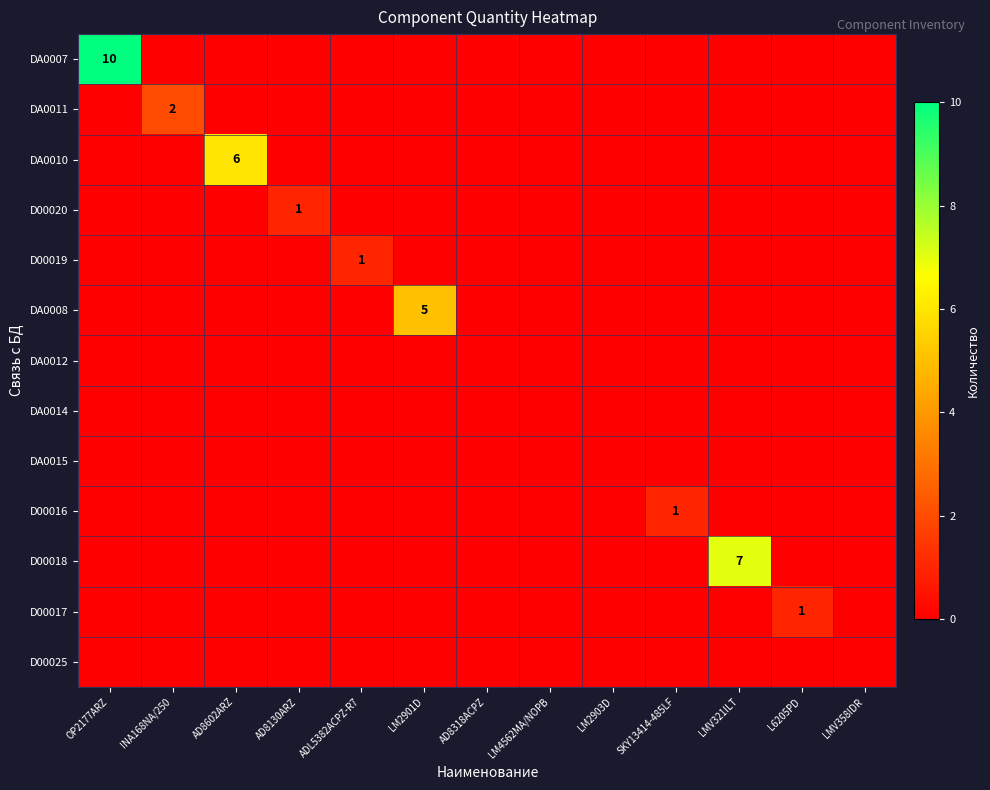

At which category is the sum across all series the highest?

OP2177ARZ